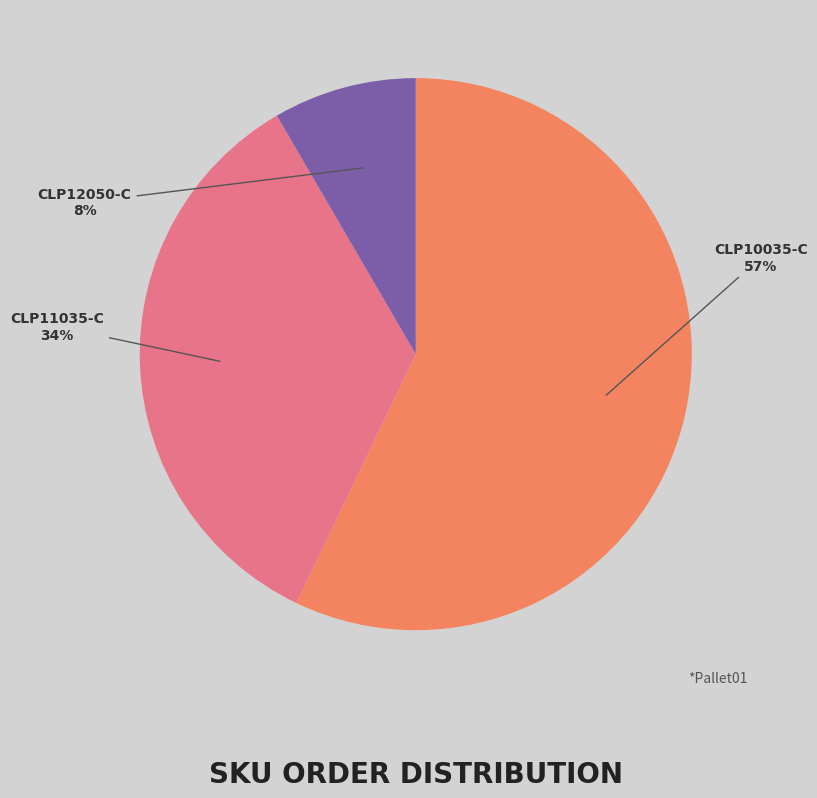

Which category has the smallest portion of the pie?

CLP12050-C